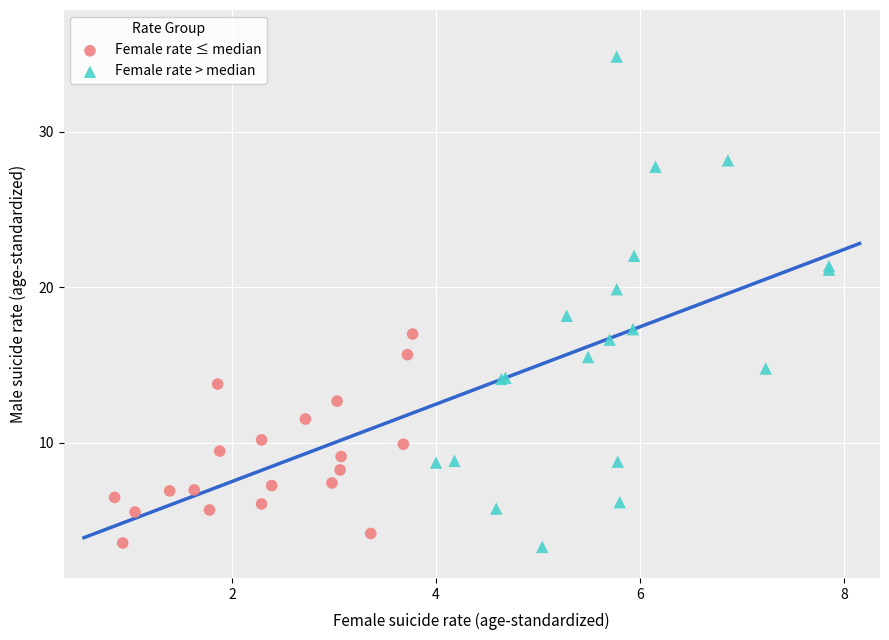

What are all the series names shown in the legend?

Female rate ≤ median, Female rate > median